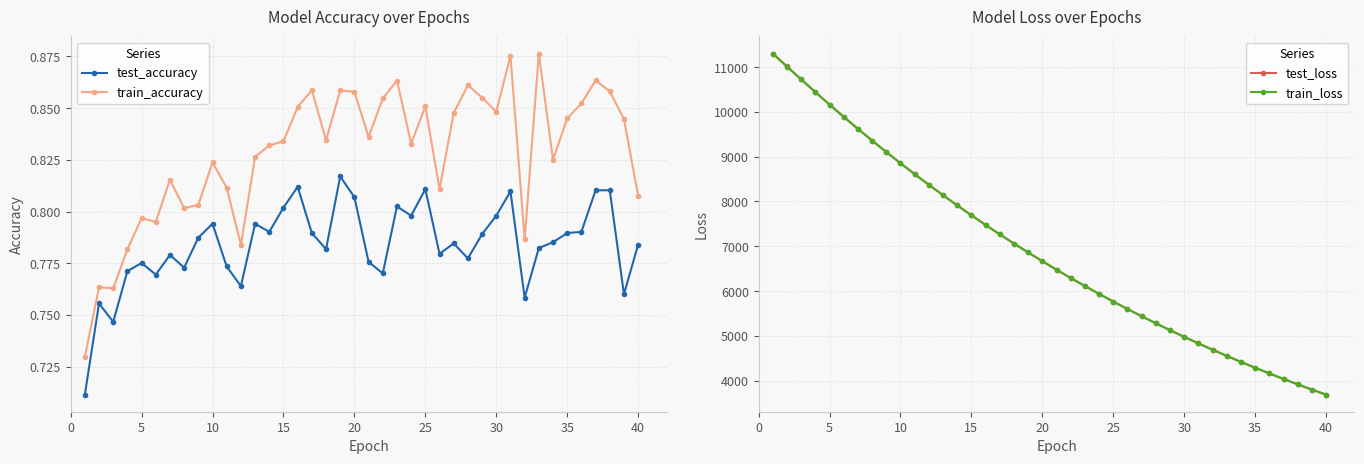

True or false: test_accuracy and train_accuracy intersect in this chart.

False